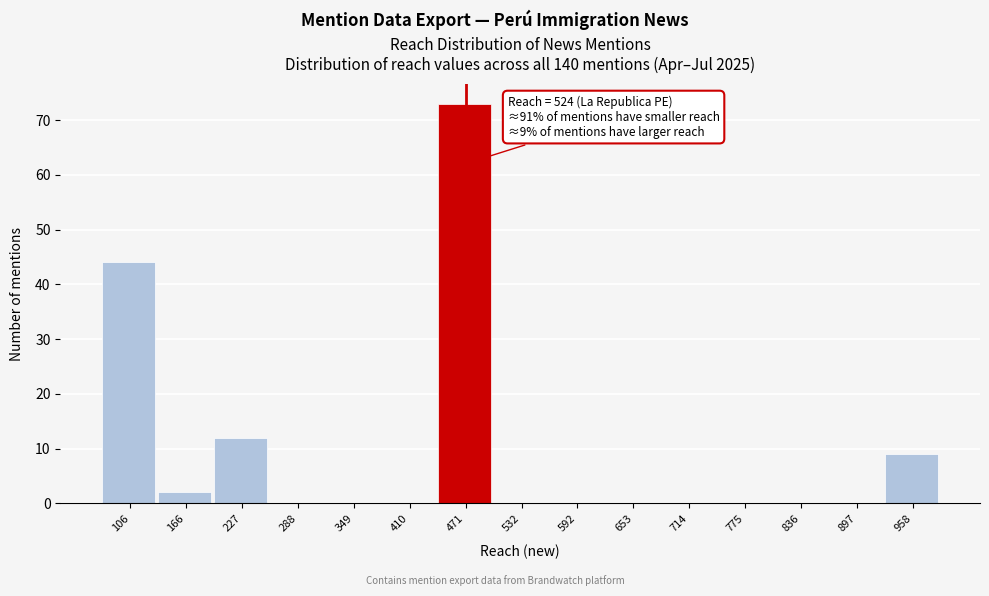

Reading left to right, what are all the values shown in this chart?

106=44	166=2	227=12	288=0	349=0	410=0	471=73	532=0	592=0	653=0	714=0	775=0	836=0	897=0	958=9